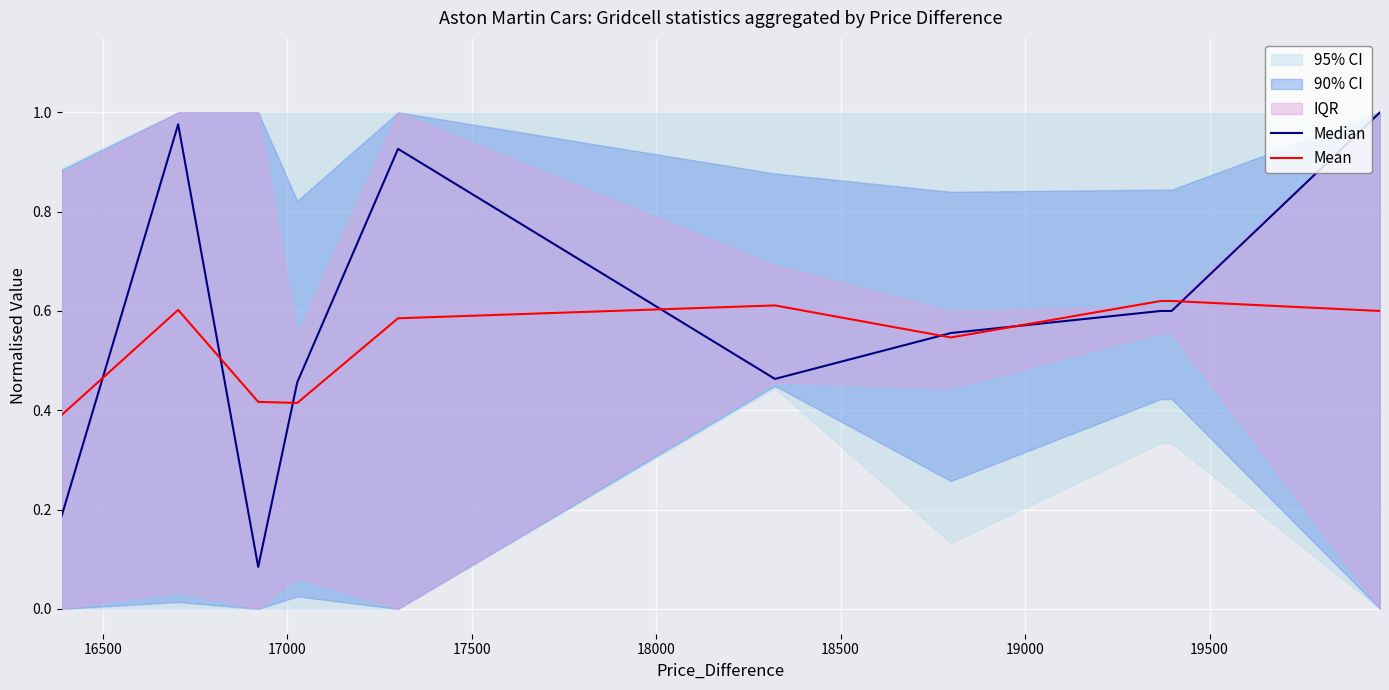

What is the value of the Mean point at the 8th from the left?

0.6